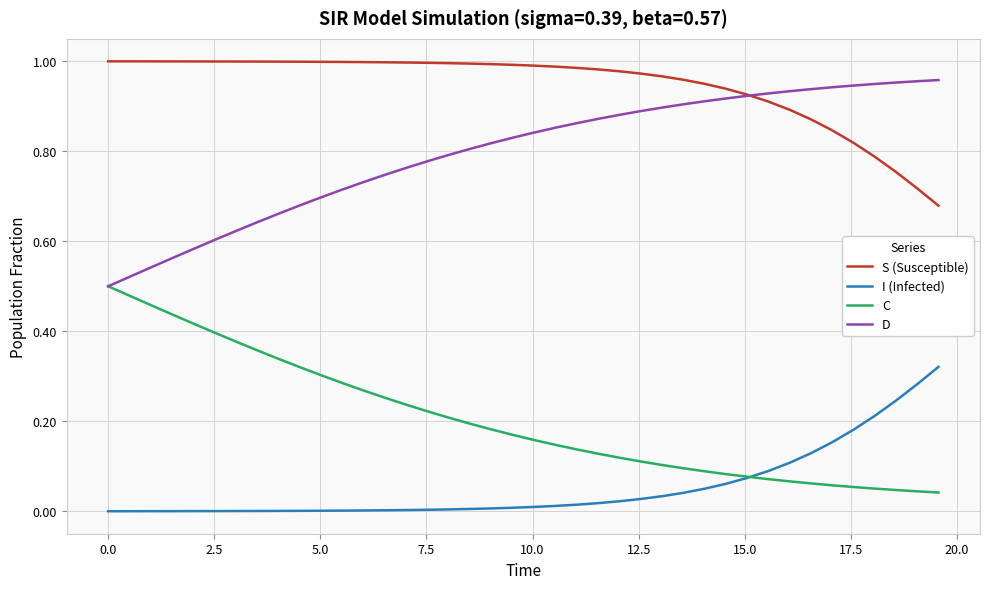

True or false: I (Infected) and D intersect in this chart.

False